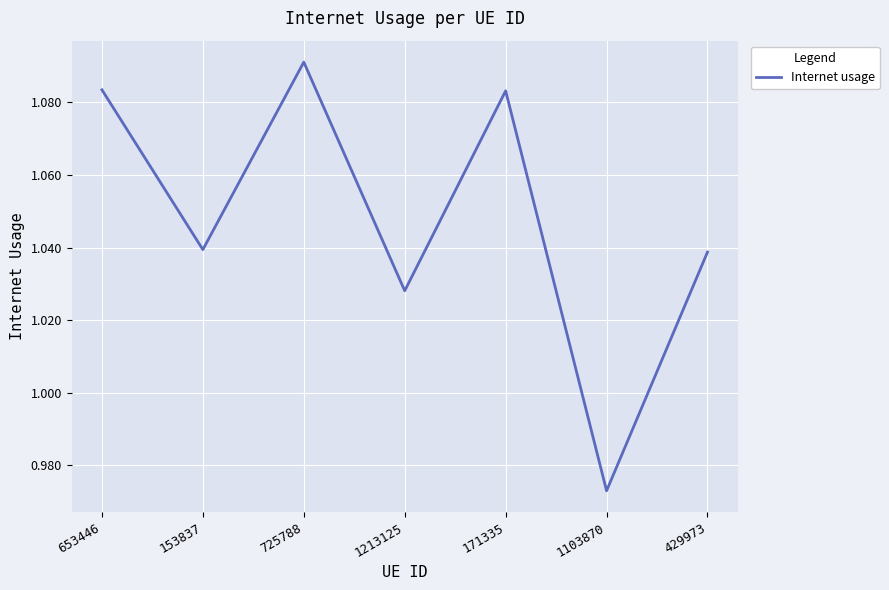

What is the change in value from 153837 to 725788?

+0.1